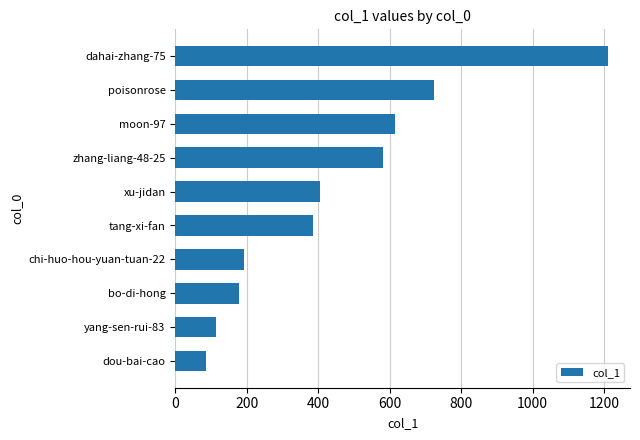

What is the sum of all values?

4494